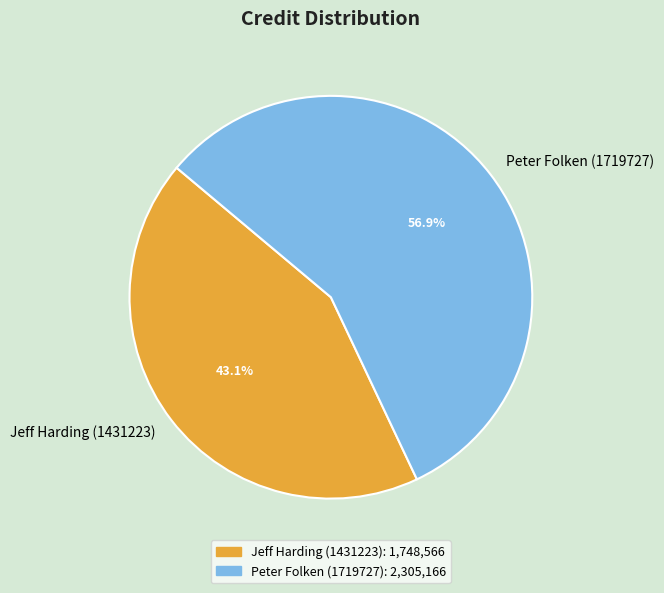

To the nearest percent, what is the combined percentage of Peter Folken (1719727) and Jeff Harding (1431223)?

100%